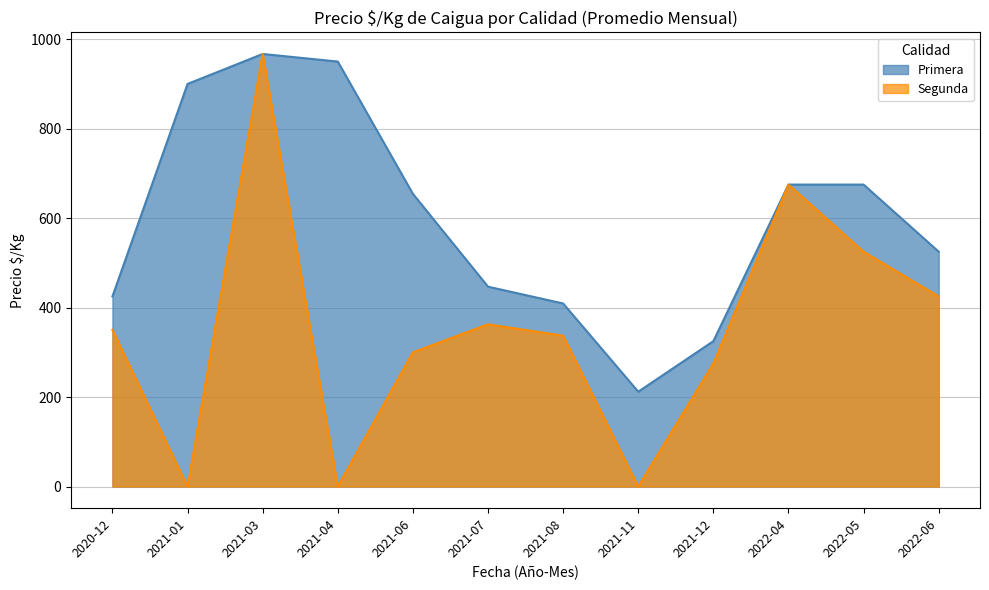

List the labels in order of value, largest first.

2021-03, 2022-04, 2022-05, 2022-06, 2021-07, 2020-12, 2021-08, 2021-06, 2021-12, 2021-01, 2021-04, 2021-11